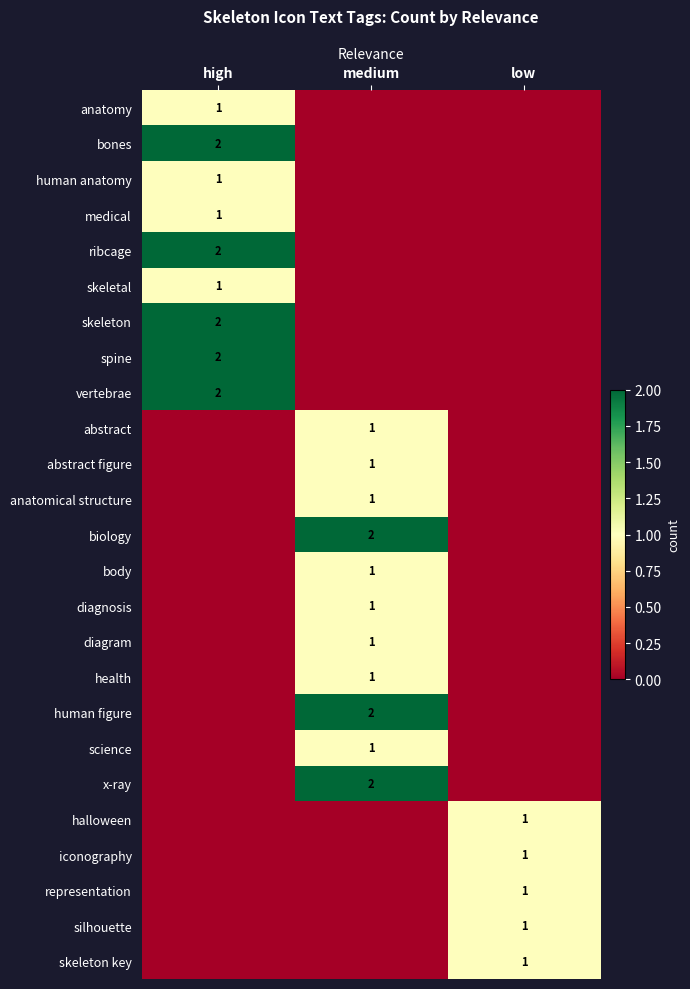

The value of diagram at medium is 1. True or false?

True